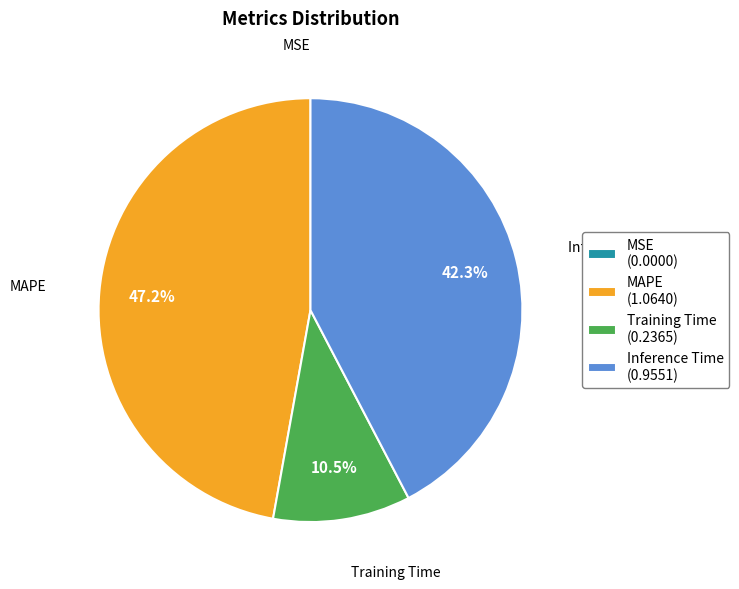

What portion of the pie excludes Training Time (0.2365)?

89.5%